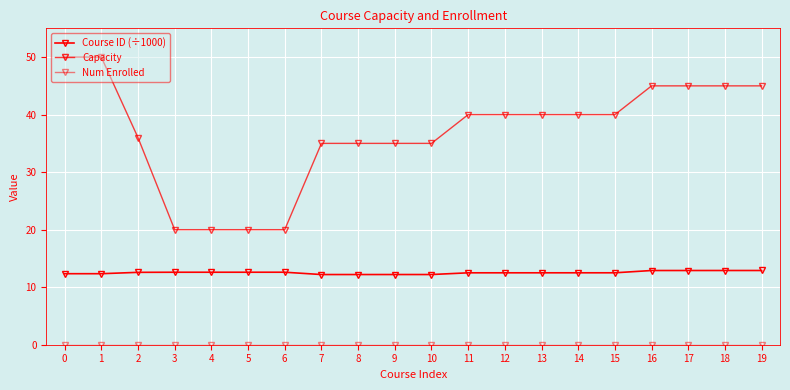

Count the number of categories in the chart.

20